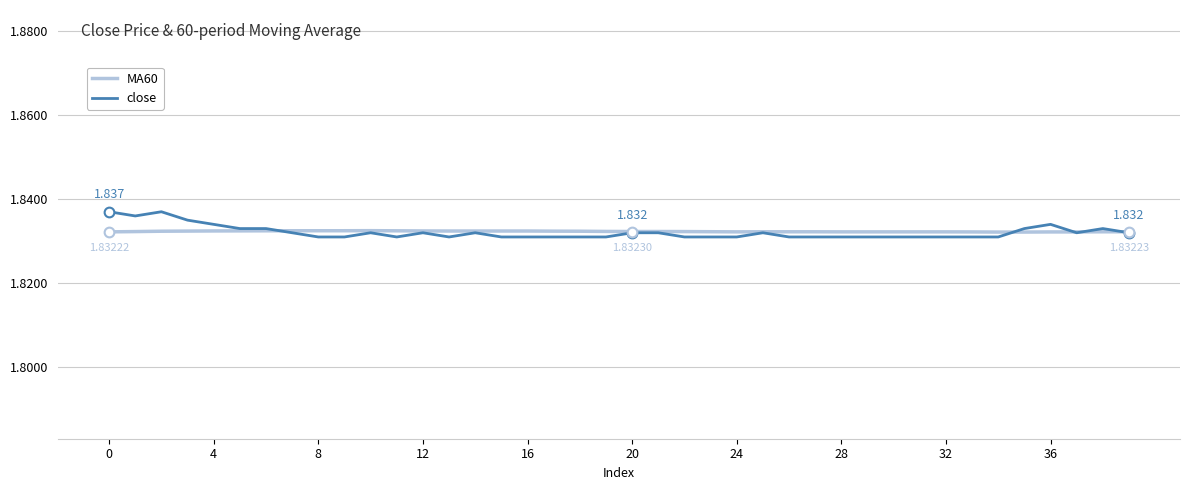

Which series has the largest range (max minus min)?

close